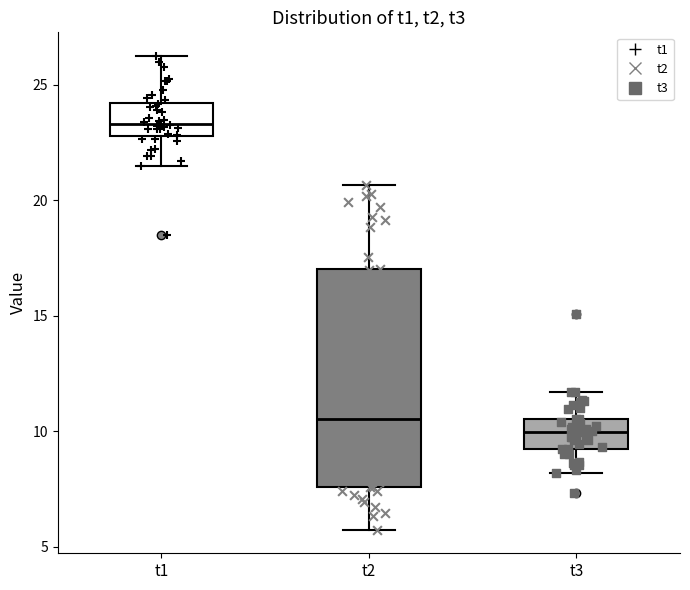

Reading left to right, read every box against the y-axis: the position of its median line, the range the box covers, and the ends of its whiskers. The values are not printed on the chart, so give them approximately, as read against the axis.

t1: median 23.5, box 23.0 to 24.0, whiskers 21.5 to 26.0
t2: median 10.5, box 7.5 to 17.0, whiskers 5.5 to 20.5
t3: median 10.0, box 9.0 to 10.5, whiskers 8.0 to 11.5